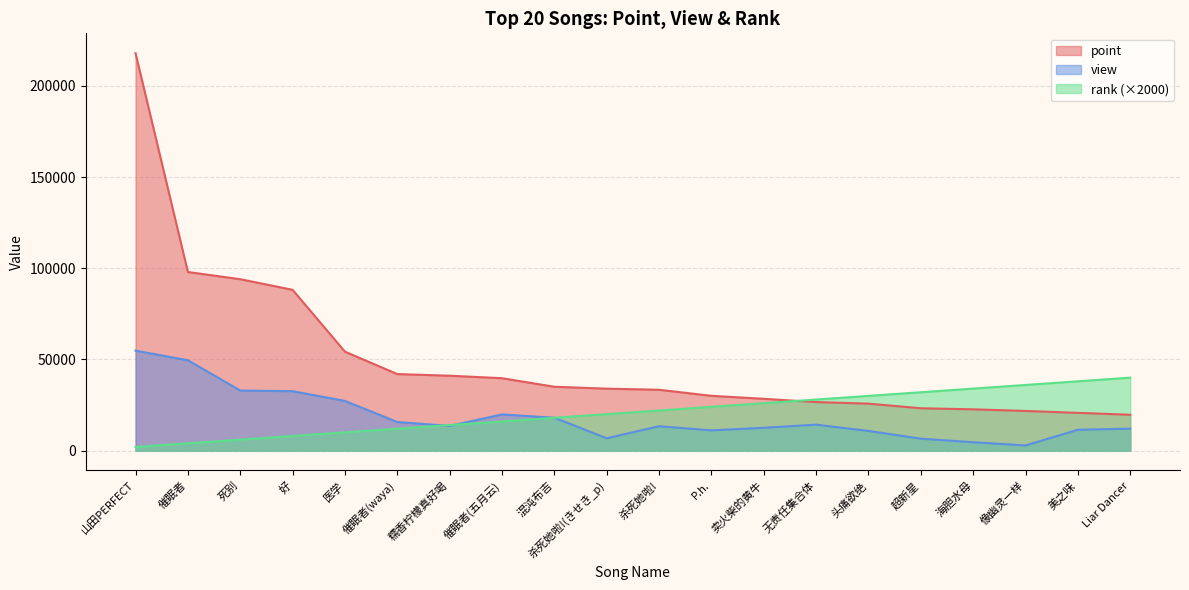

At which category is the sum across all series the highest?

山田PERFECT